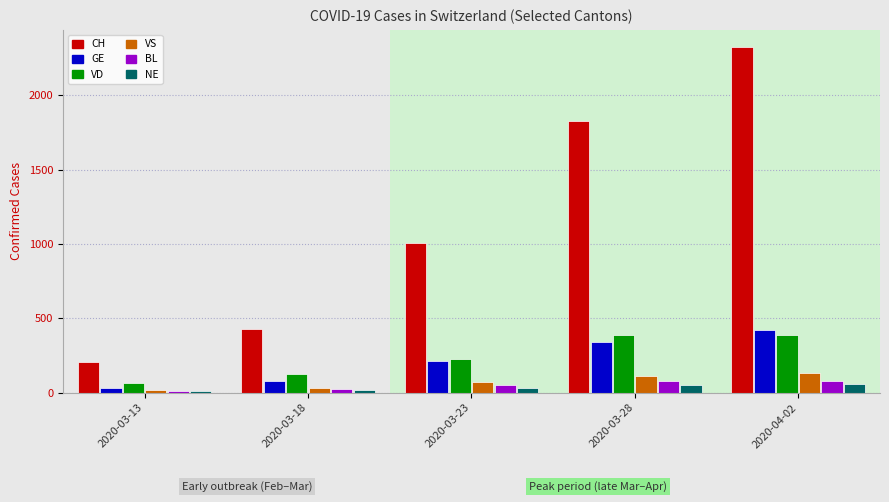

Rank the series at 2020-04-02 from lowest to highest value.

NE, BL, VS, VD, GE, CH